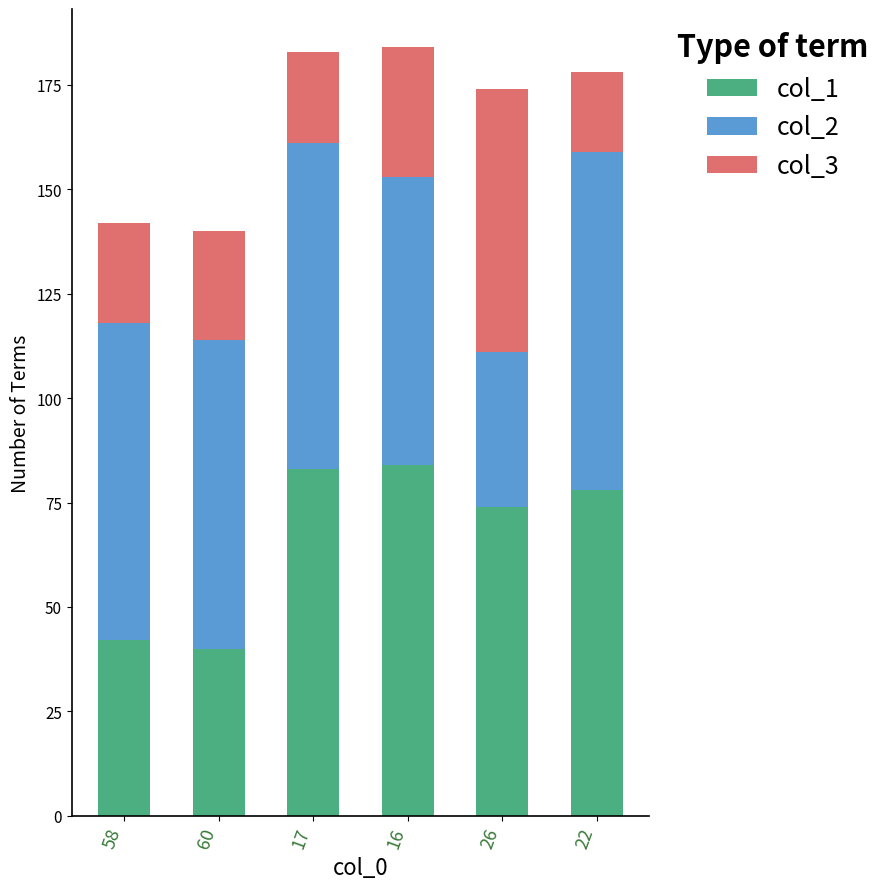

What is the highest value of the col_1 series?

84